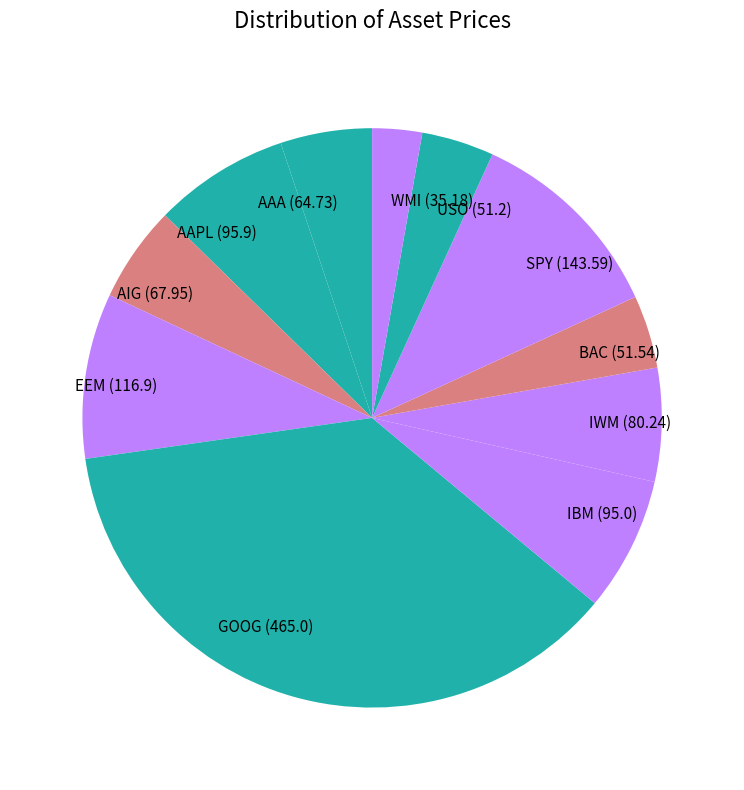

Does IWM represent more than half of the total?

No